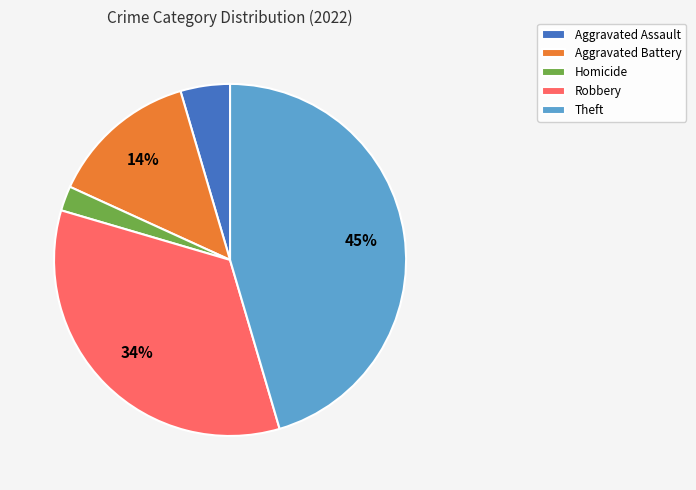

Count the number of slices in the pie.

5